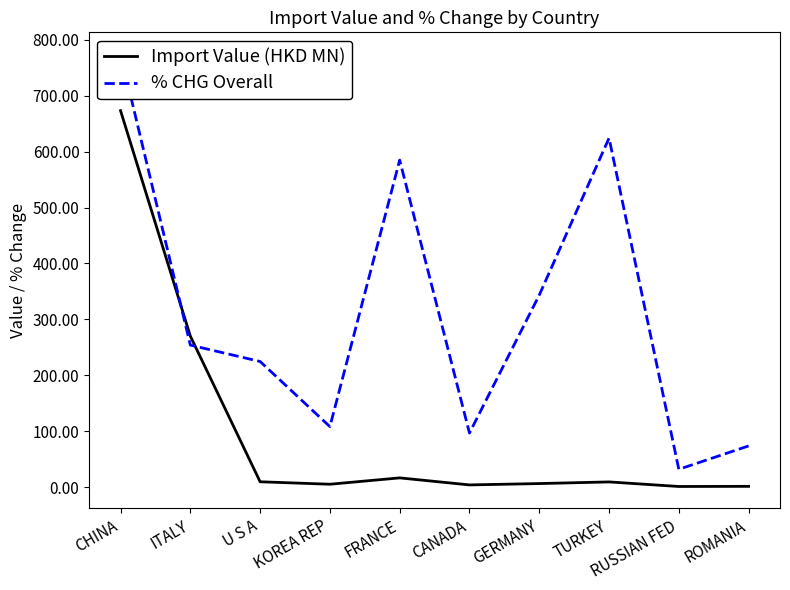

At which category does % CHG Overall reach its first local valley?

KOREA REP